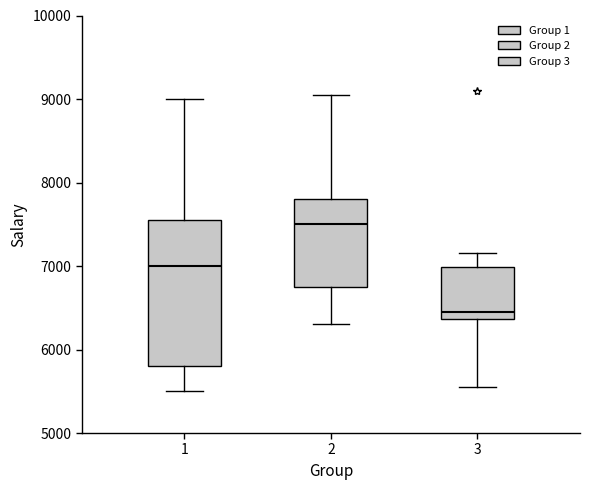

Which box's median line is the highest?

2